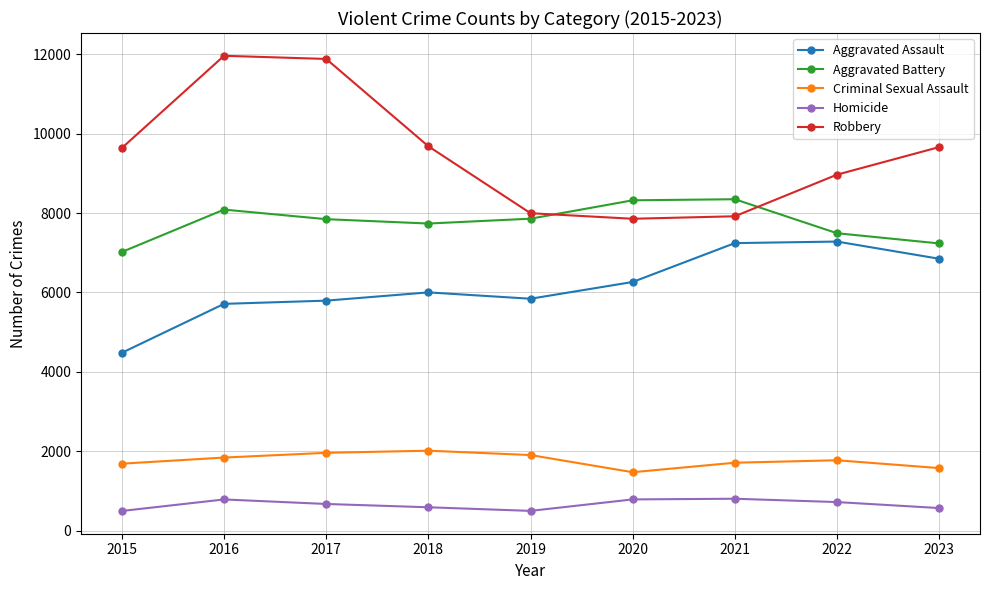

What are all the series names shown in the legend?

Aggravated Assault, Aggravated Battery, Criminal Sexual Assault, Homicide, Robbery